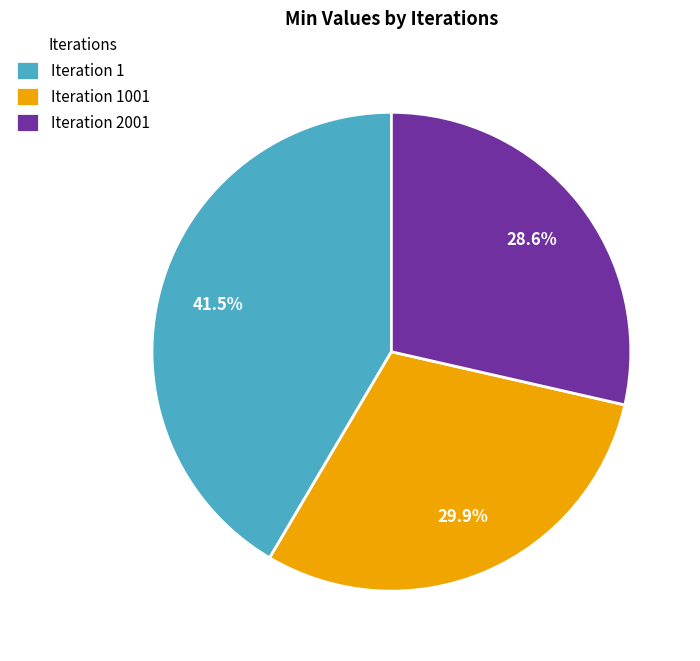

Combined, what portion of the pie is Iteration 2001 and Iteration 1?

70.1%